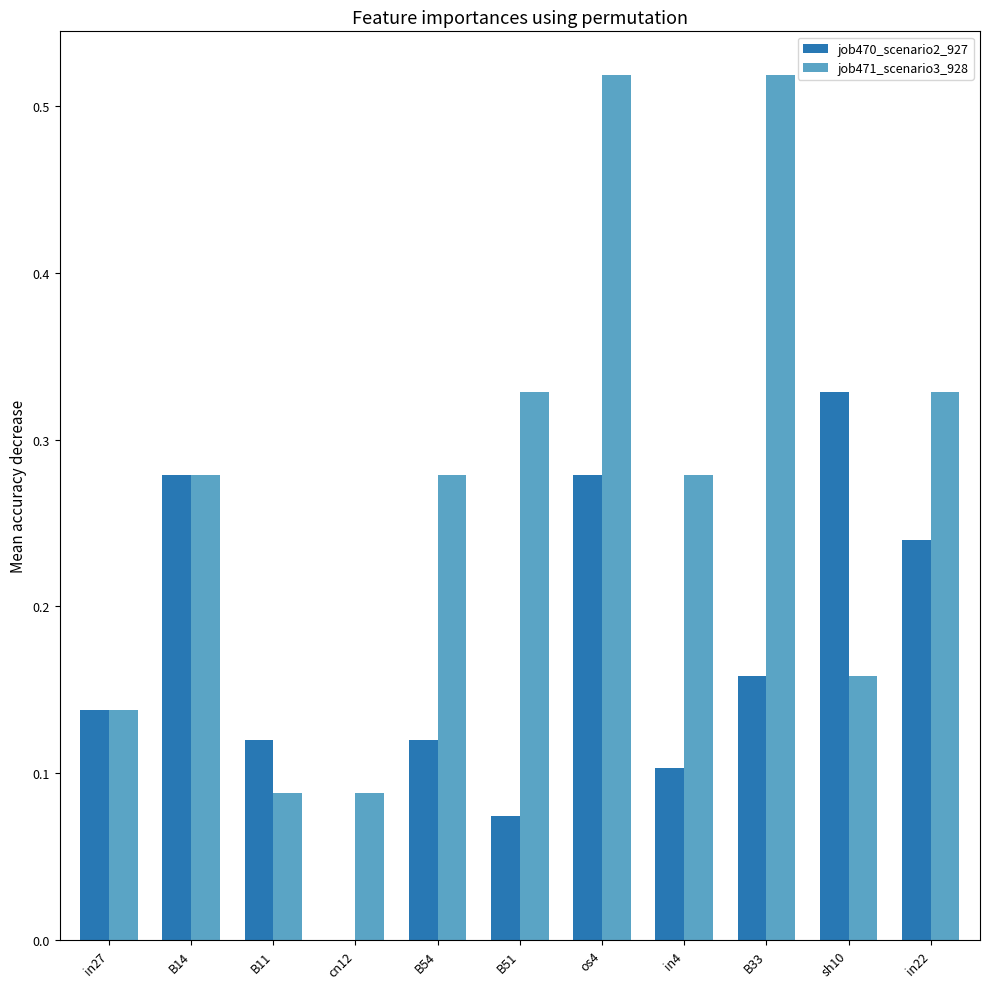

What is the total value across all series at B33?

0.7